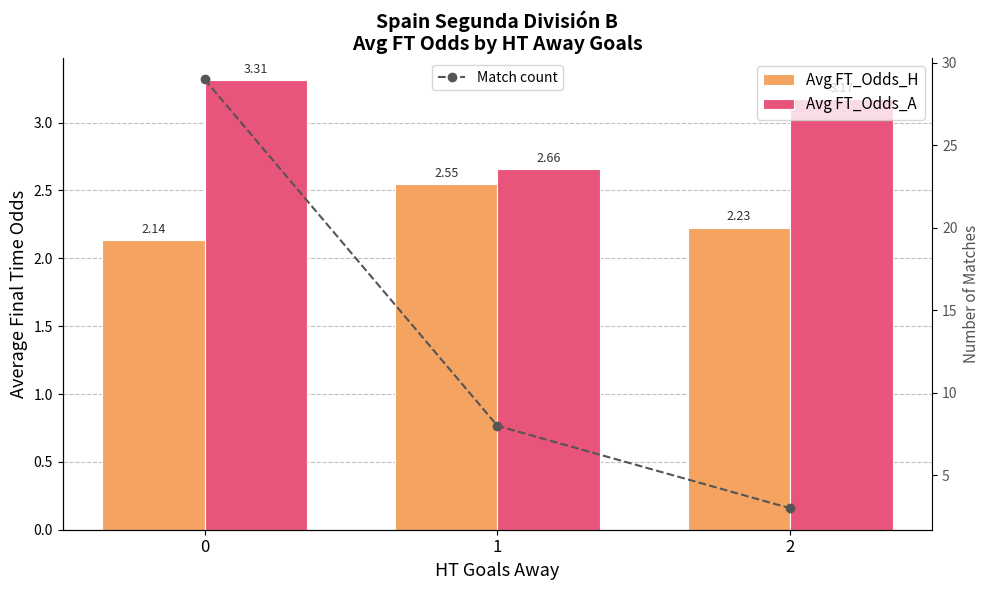

Count the Avg FT_Odds_H values in the range 2 to 3.

3